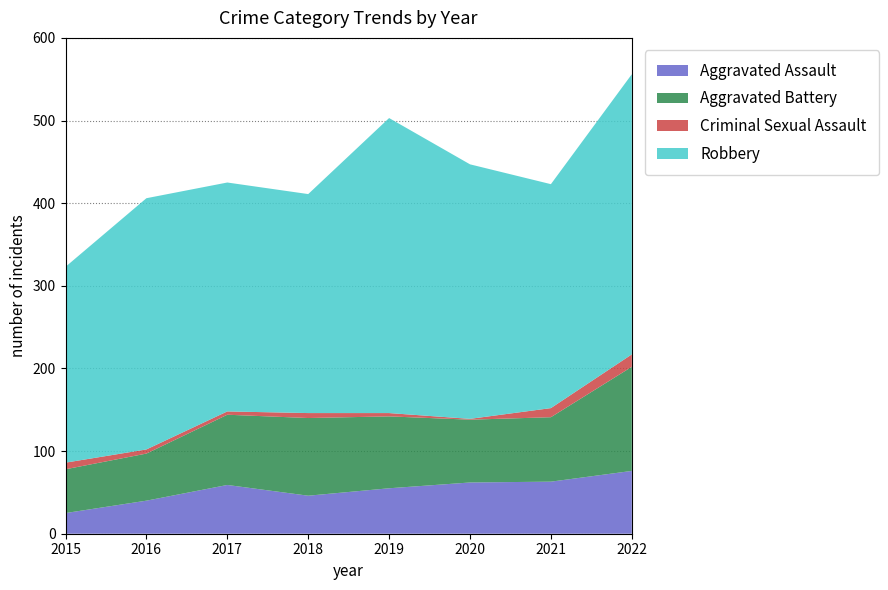

Reading left to right, extract all data points from this chart.

Aggravated Assault: 2015=25	2016=40	2017=59	2018=46	2019=55	2020=62	2021=63	2022=76
Aggravated Battery: 2015=53	2016=57	2017=85	2018=94	2019=87	2020=76	2021=78	2022=126
Criminal Sexual Assault: 2015=8	2016=5	2017=4	2018=6	2019=4	2020=1	2021=11	2022=15
Robbery: 2015=237	2016=304	2017=277	2018=265	2019=357	2020=308	2021=271	2022=339